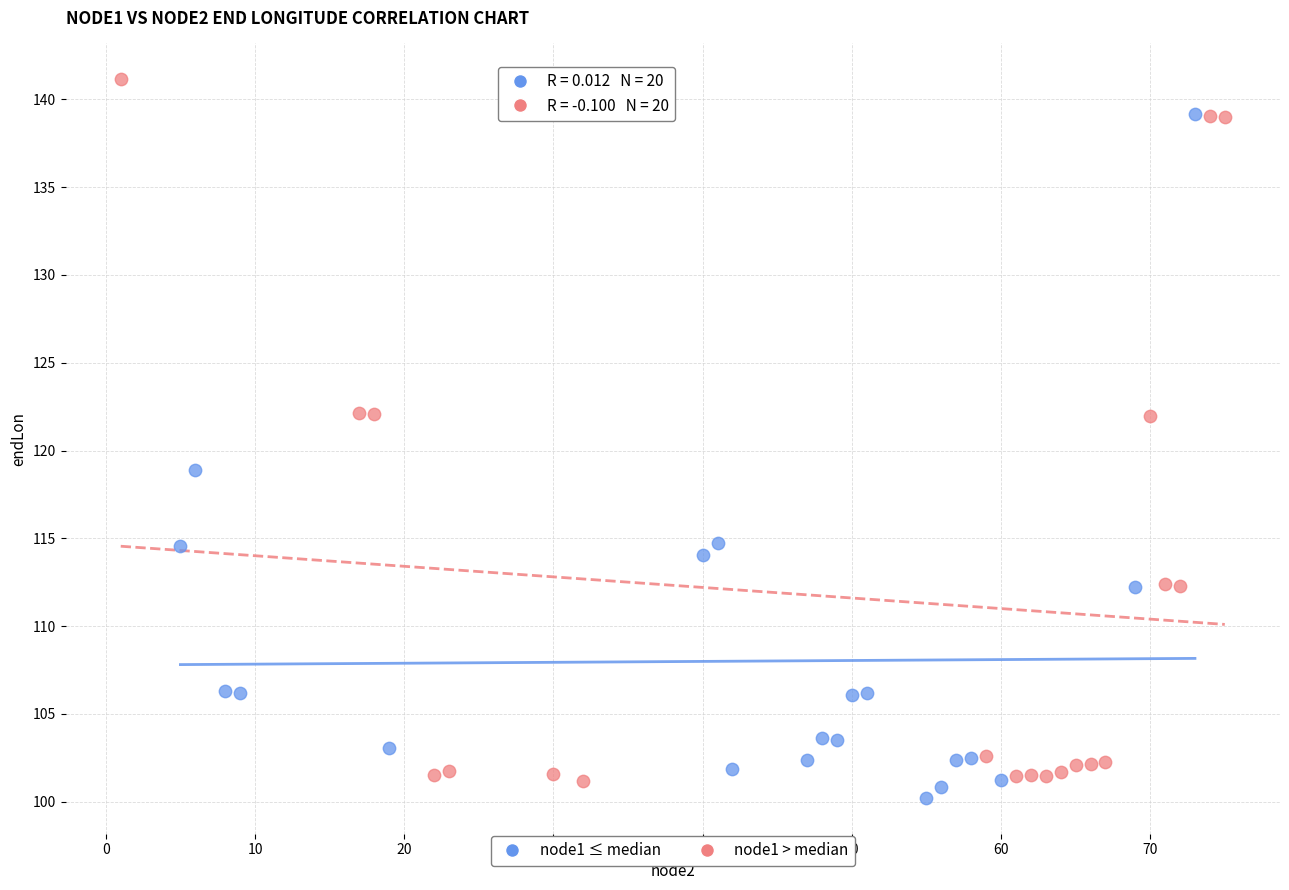

What are all the series names shown in the legend?

node1 ≤ median, node1 > median